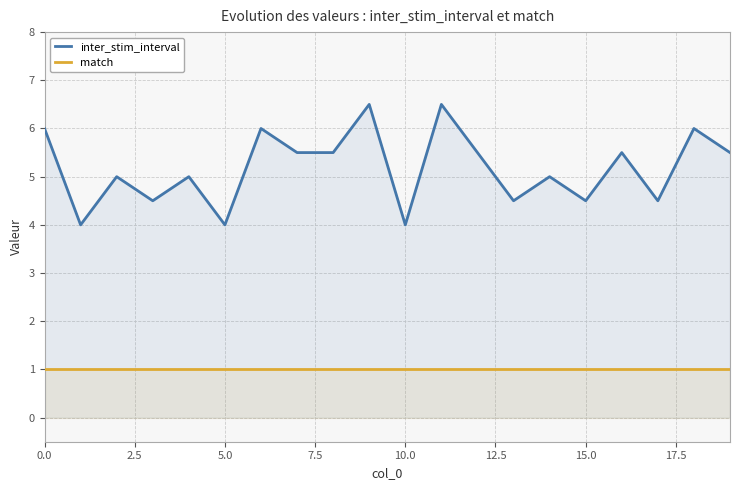

True or false: inter_stim_interval and match intersect in this chart.

False